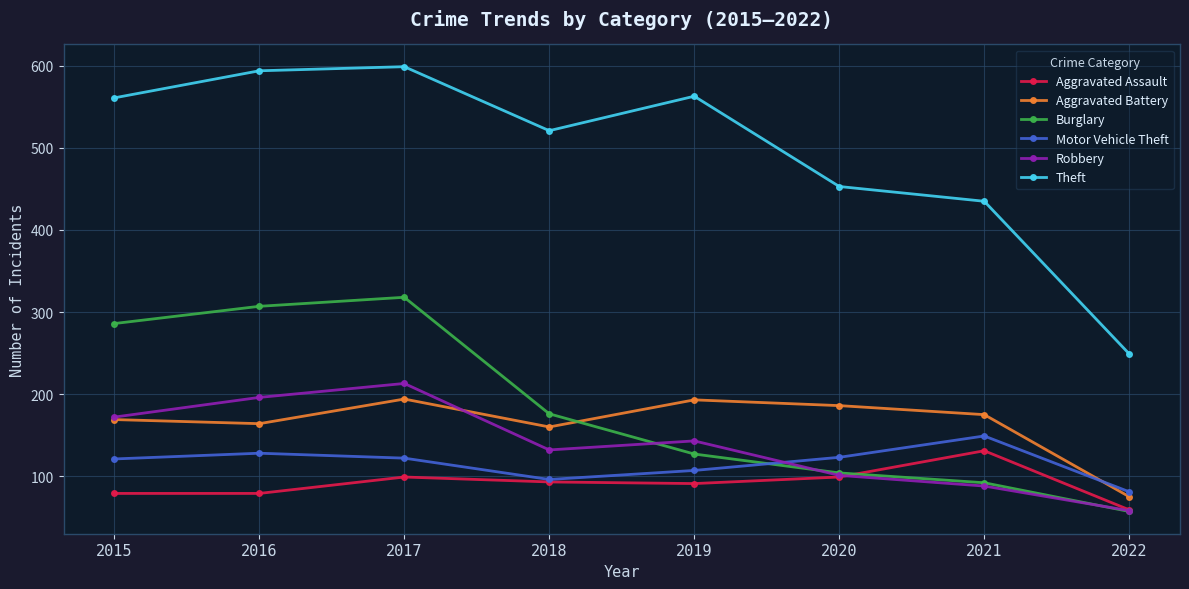

At how many categories does at least one series exceed 227?

8